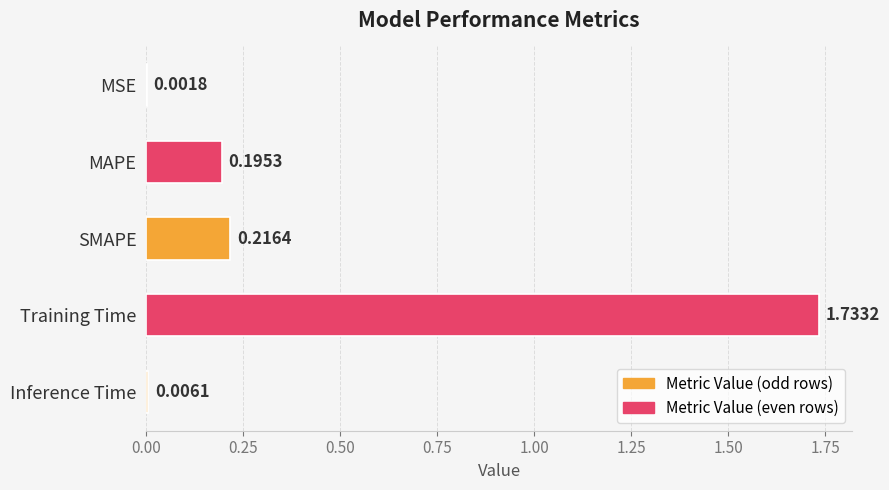

Where is the data nearest to the value 0?

MSE